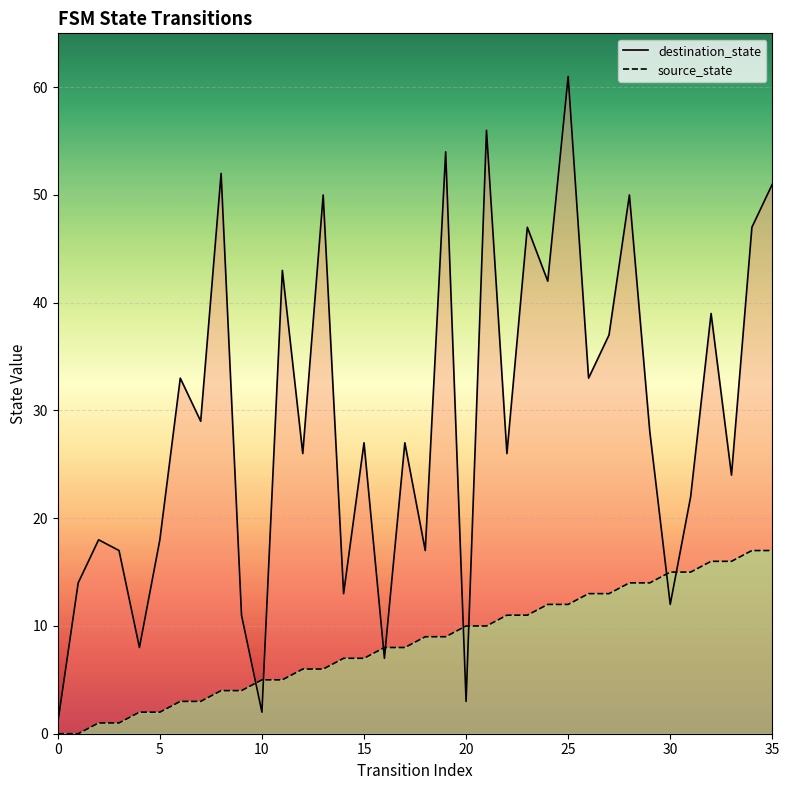

How many data points does each series have?

36